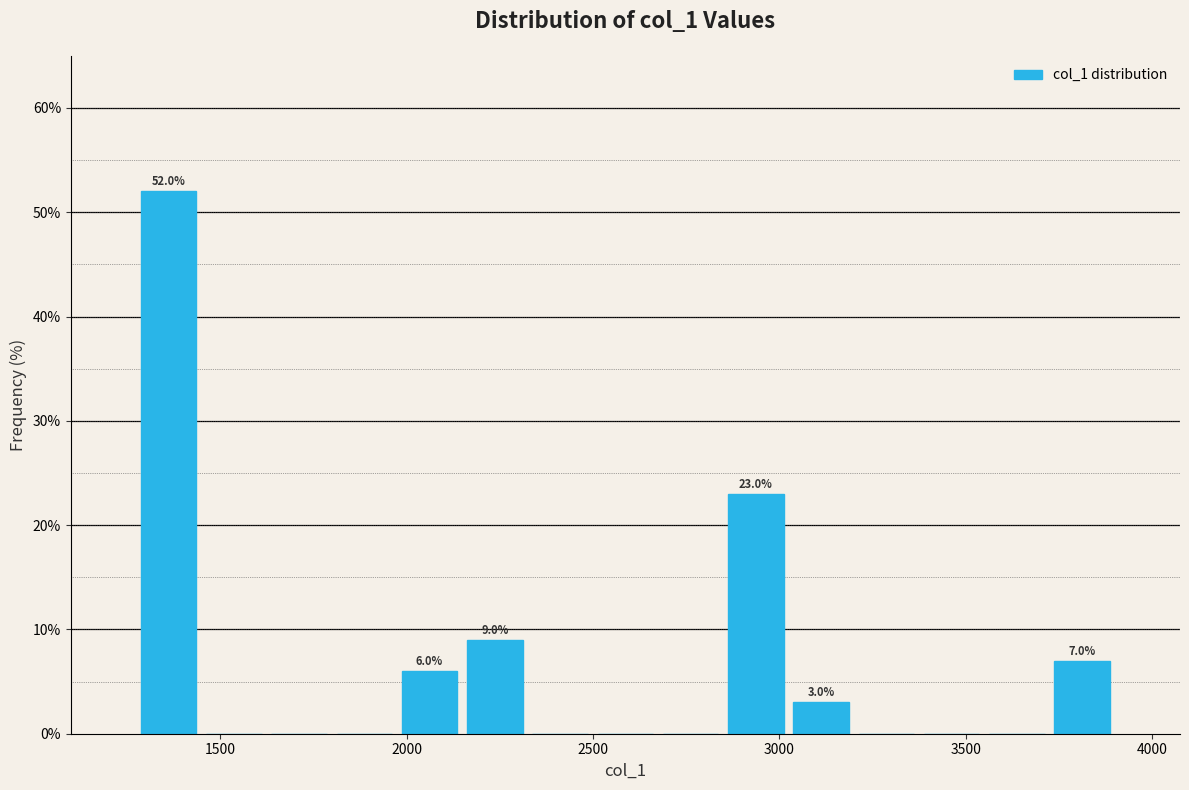

Around what value on the x-axis is the tallest bar? Give the approximate position of its centre, as read against the axis.

1350